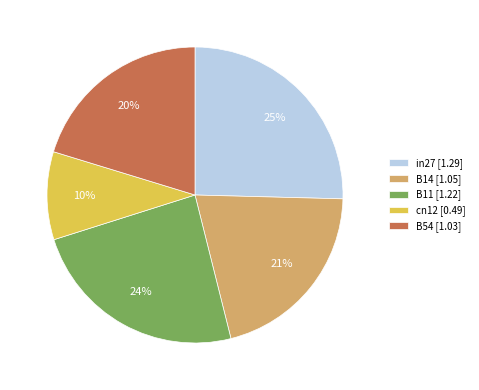

To the nearest percent, what is the combined percentage of in27 and B11?

49%